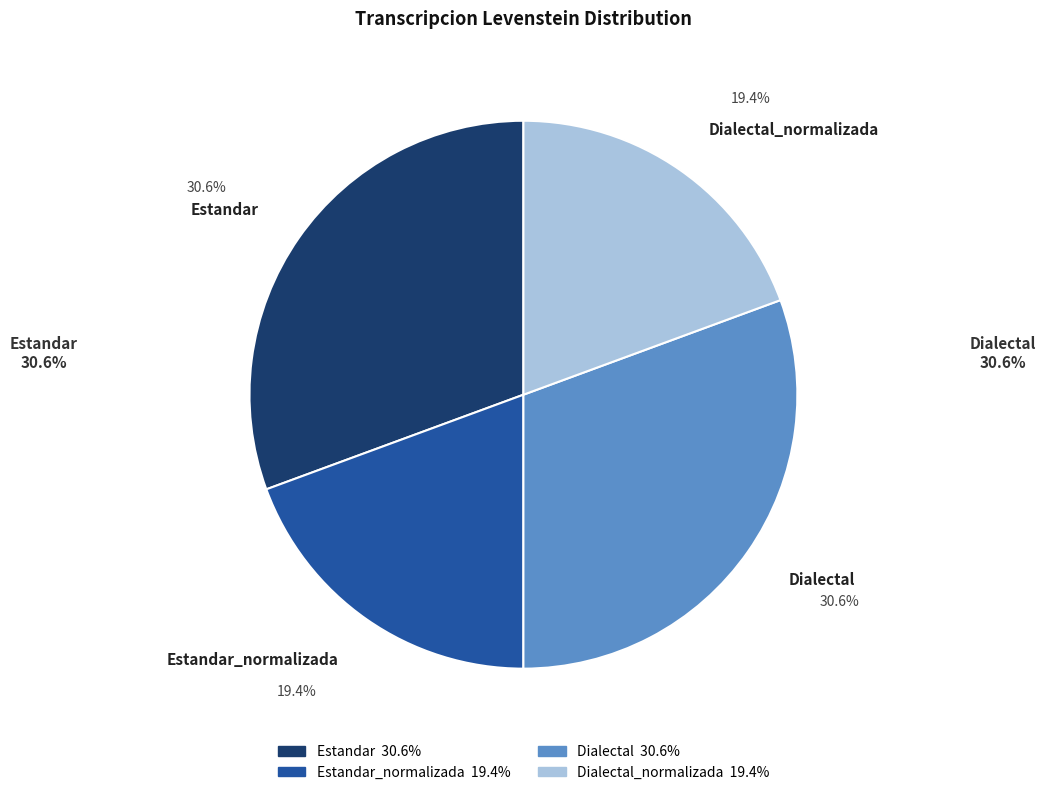

Is Dialectal_normalizada the majority of the pie?

No